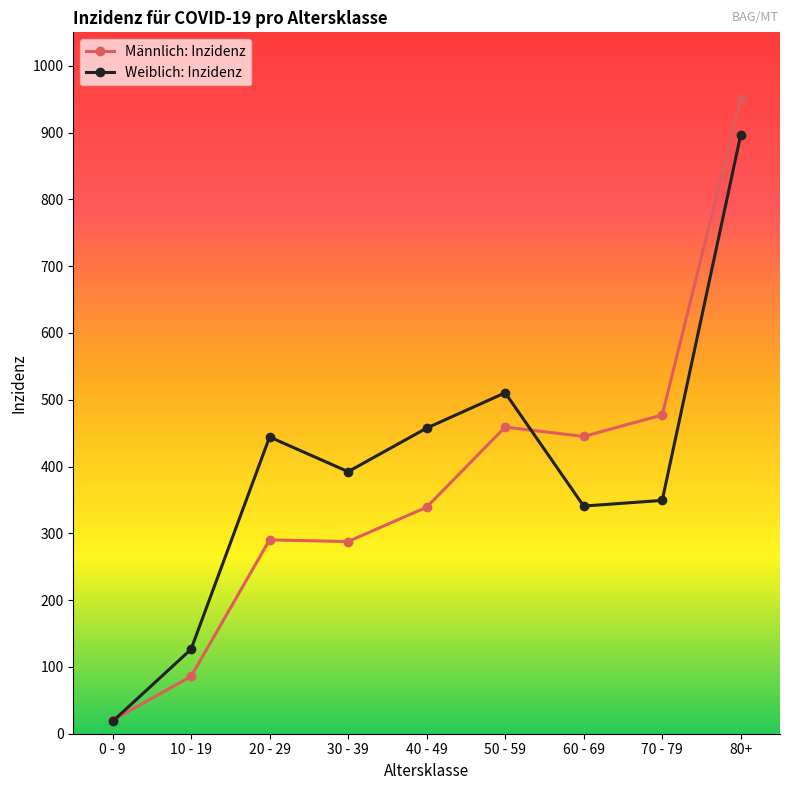

What is the label of the 1st point from the right?

80+